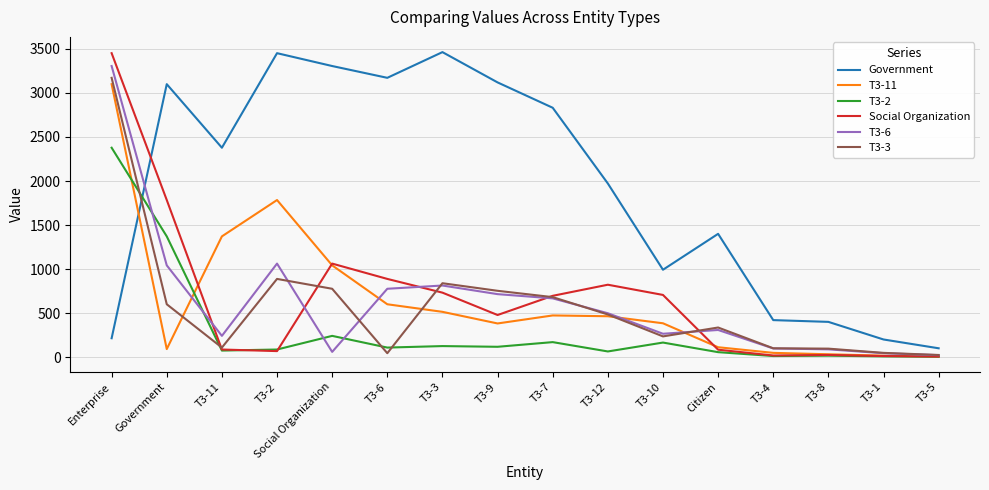

Which series changed the most between T3-2 and Citizen?

Government